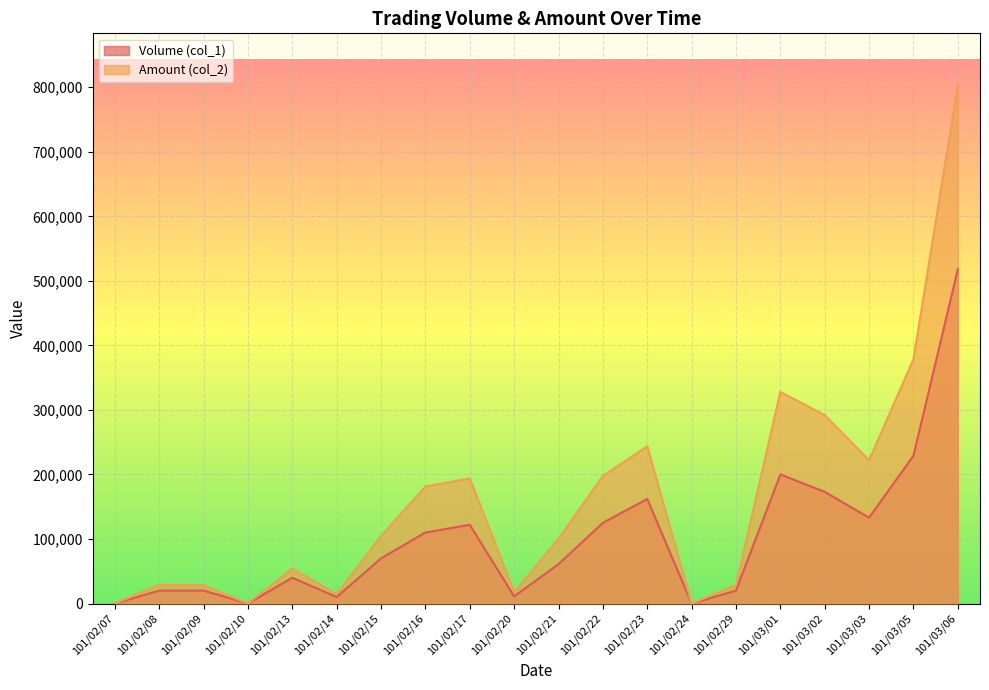

Where does the Volume (col_1) series first go above 70000?

101/02/16